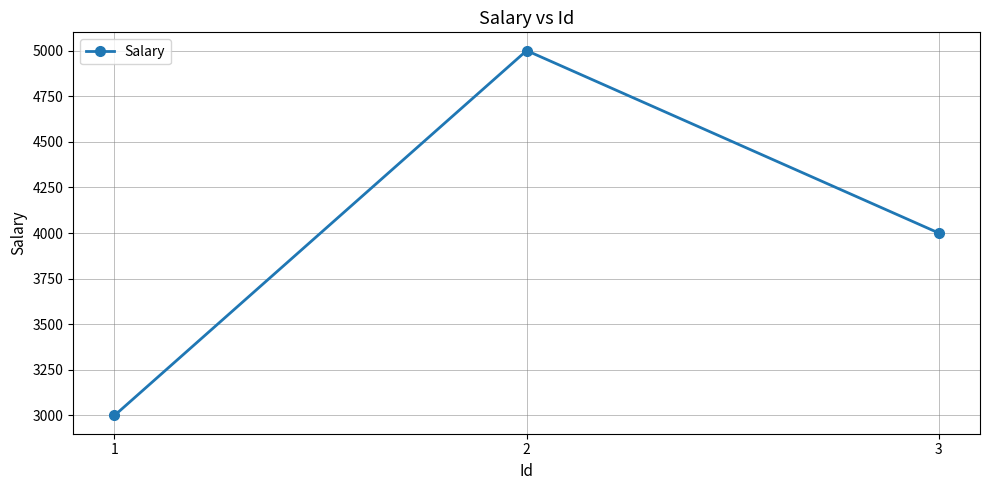

List the labels in order of value, largest first.

2, 3, 1